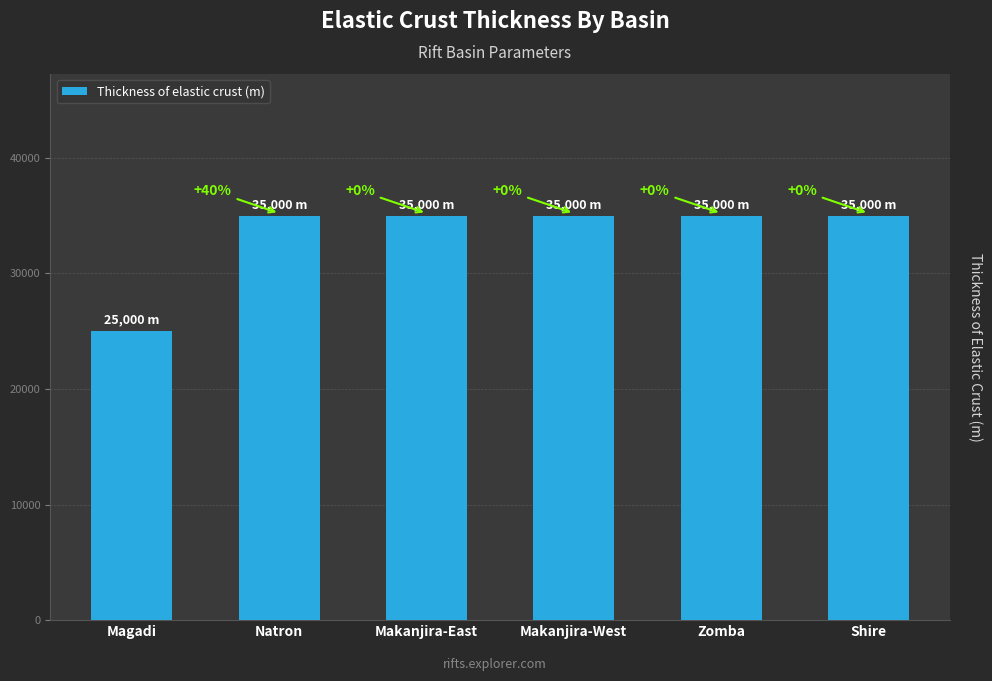

List the labels in order of value, largest first.

Natron, Makanjira-East, Makanjira-West, Zomba, Shire, Magadi